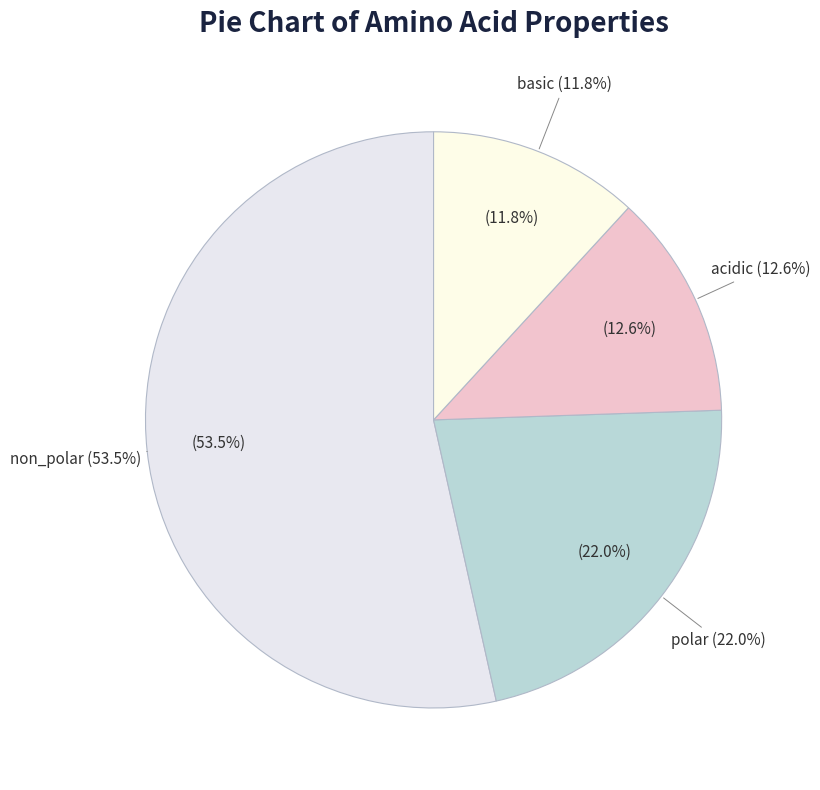

Does basic account for over 50% of the chart?

No